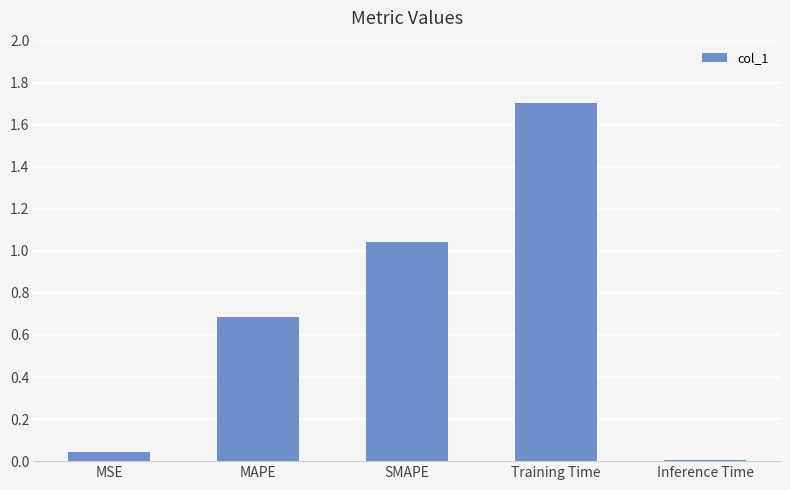

What is the change in value from MSE to MAPE?

+0.6